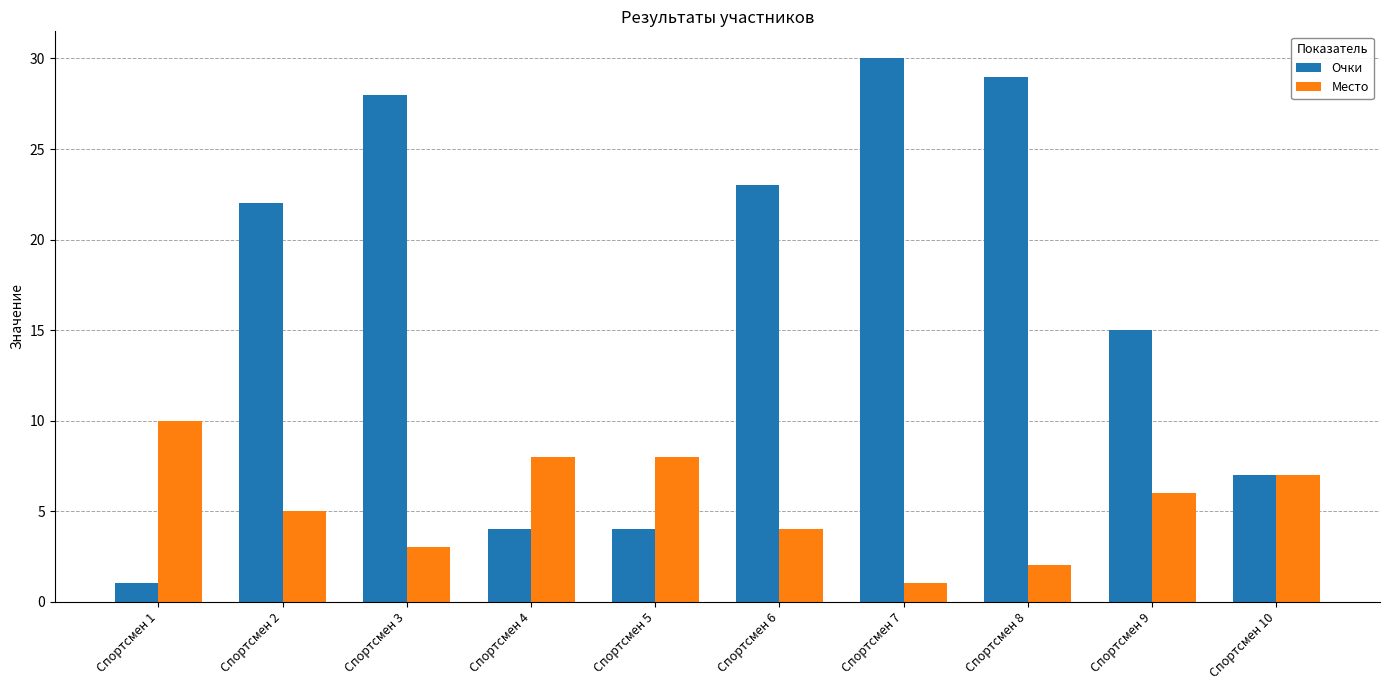

What are all the series names shown in the legend?

Очки, Место